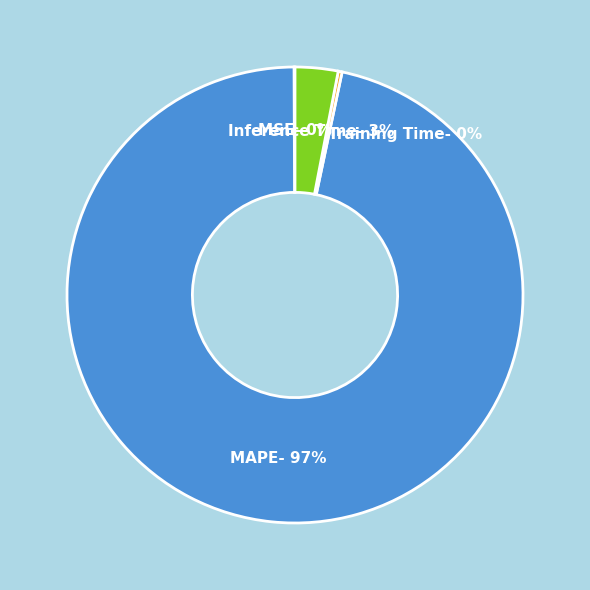

Which slice is the largest?

MAPE